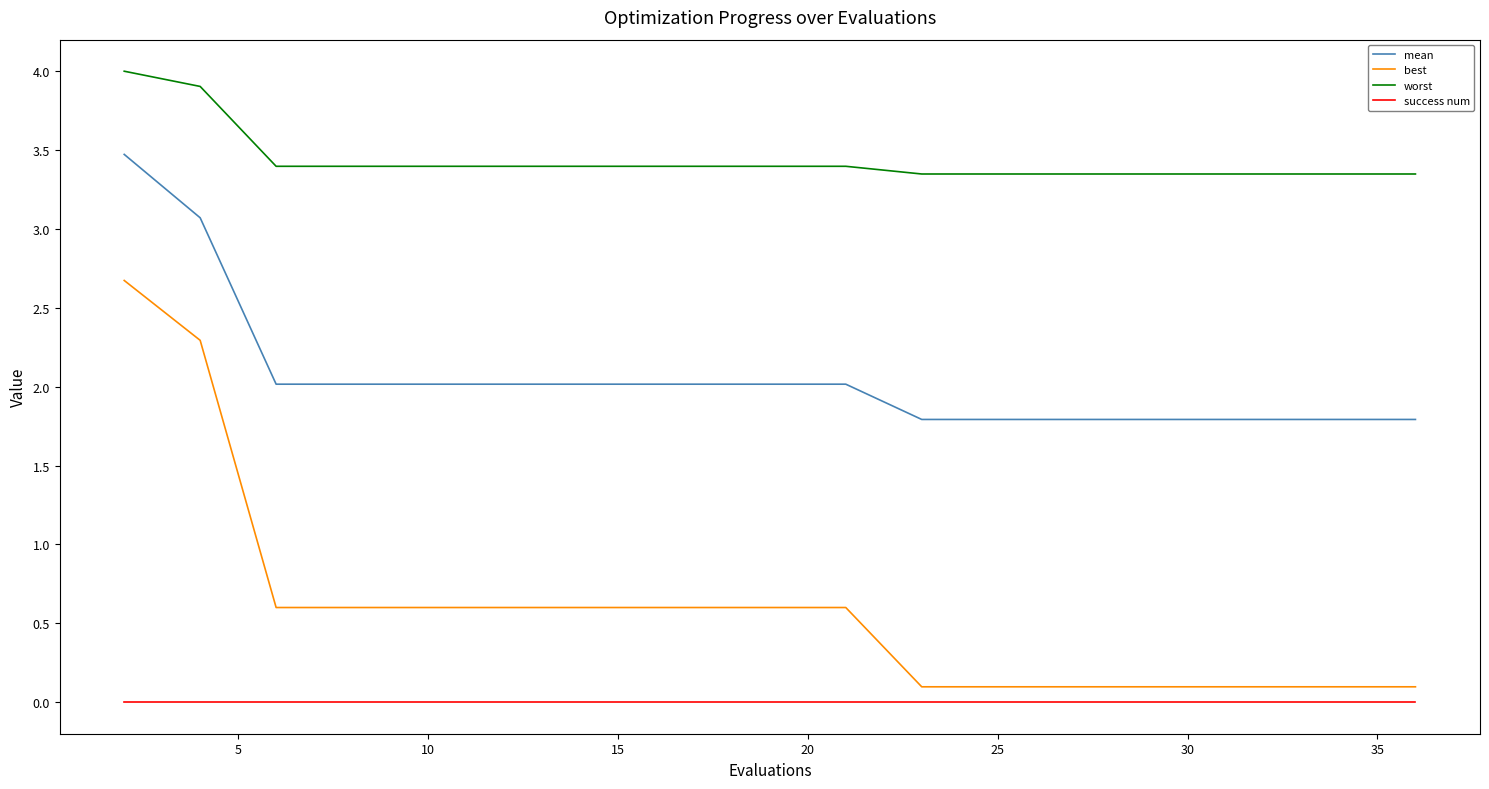

What is the difference between the maximum and minimum values in the worst series?

0.7